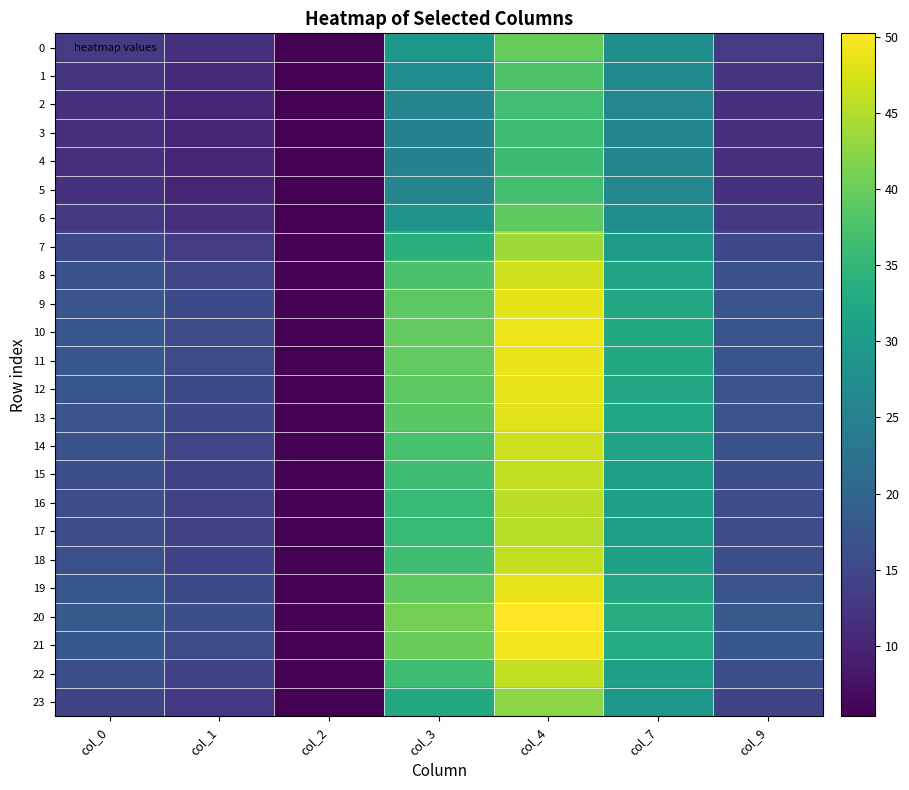

Which category has the highest value across all series?

col_4